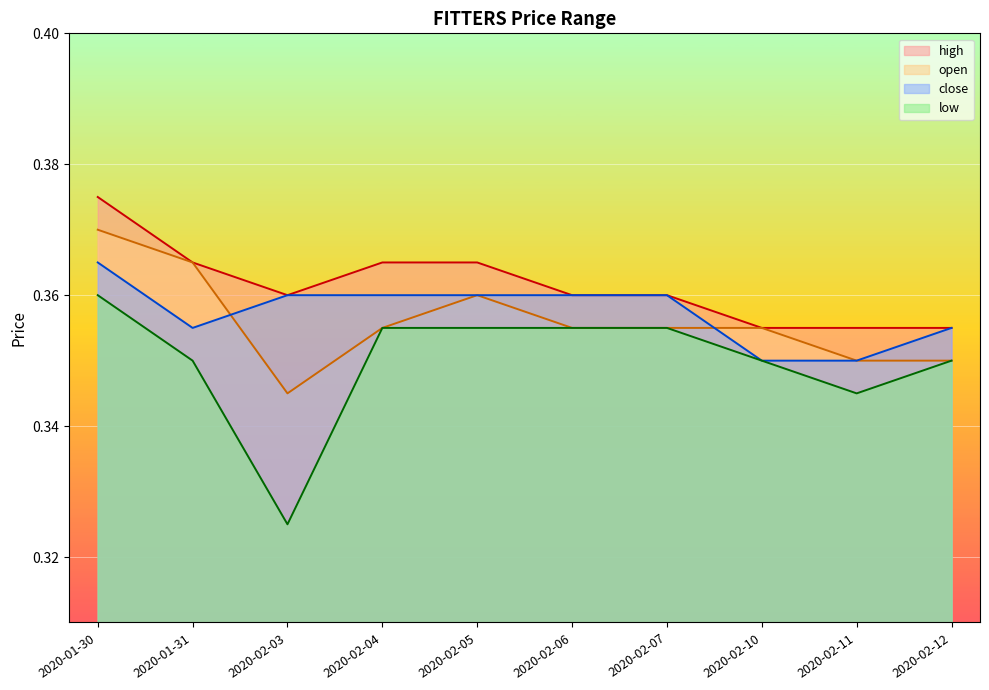

List the series in order of their peak value, lowest first.

low, close, open, high